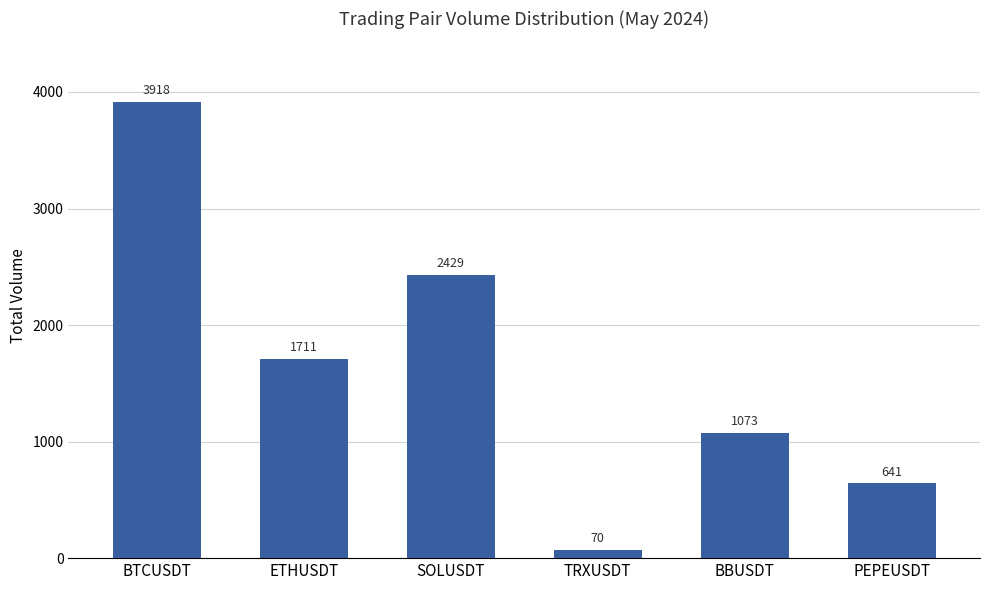

What is the label of the 4th bar from the left?

TRXUSDT